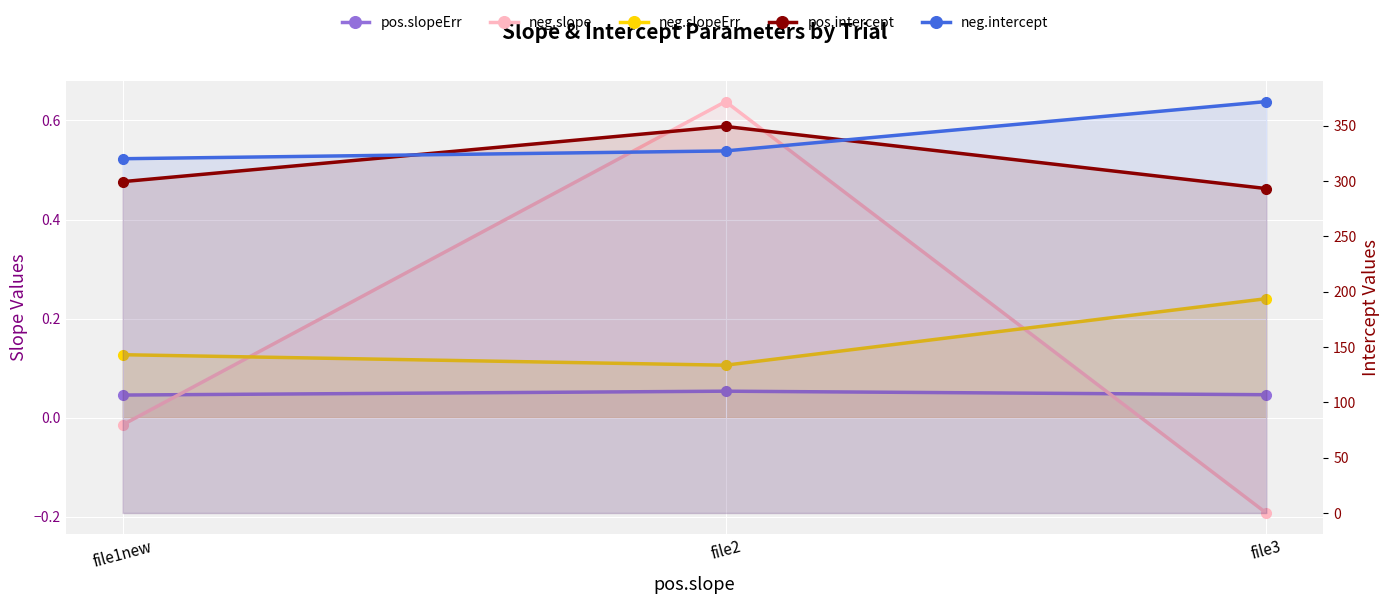

Reading left to right, transcribe all the data shown in this chart.

pos.slopeErr: file1new=0.0	file2=0.1	file3=0.0
neg.slope: file1new=-0.0	file2=0.6	file3=-0.2
neg.slopeErr: file1new=0.1	file2=0.1	file3=0.2
pos.intercept: file1new=299.5	file2=349.4	file3=293.3
neg.intercept: file1new=320.2	file2=327.3	file3=371.9